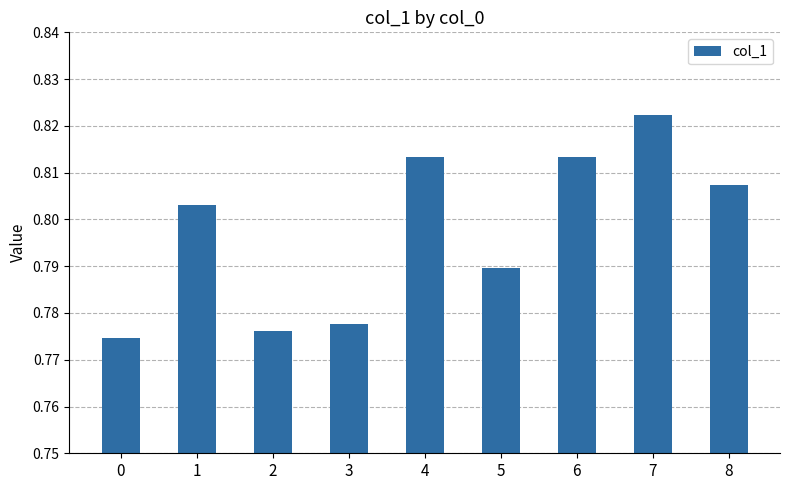

What is the sum of the values at 2 and 7?

1.6